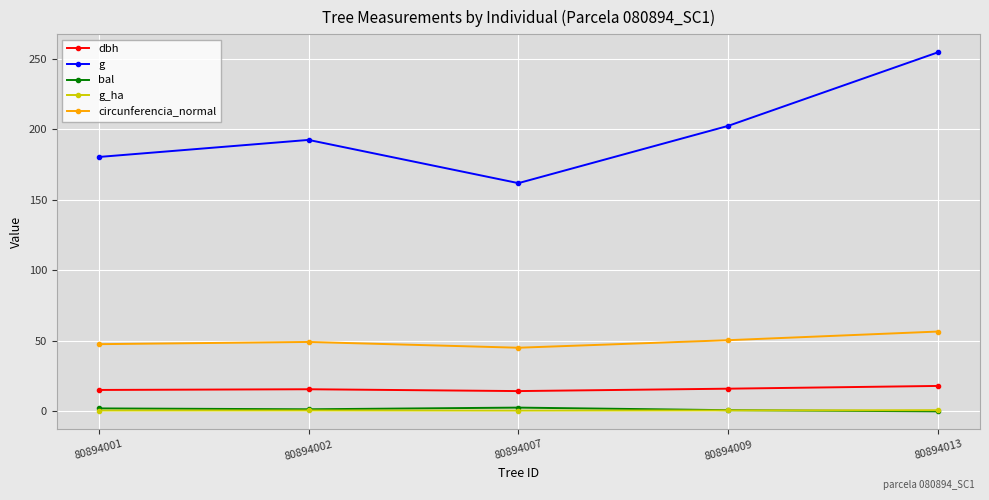

At which category does circunferencia_normal reach its first local peak?

80894002